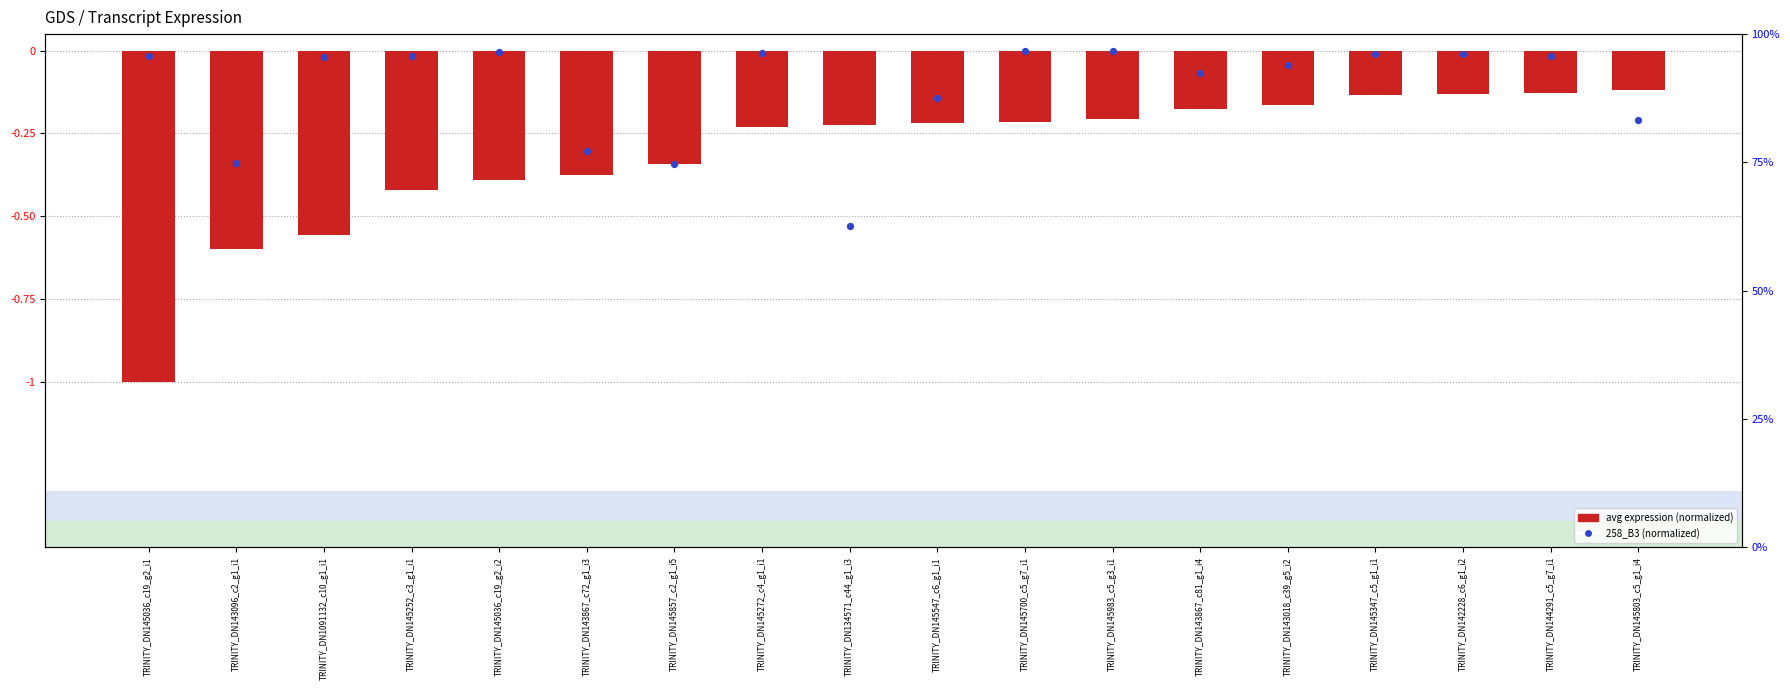

Which series has the largest total across all categories?

258_B3 (normalized)